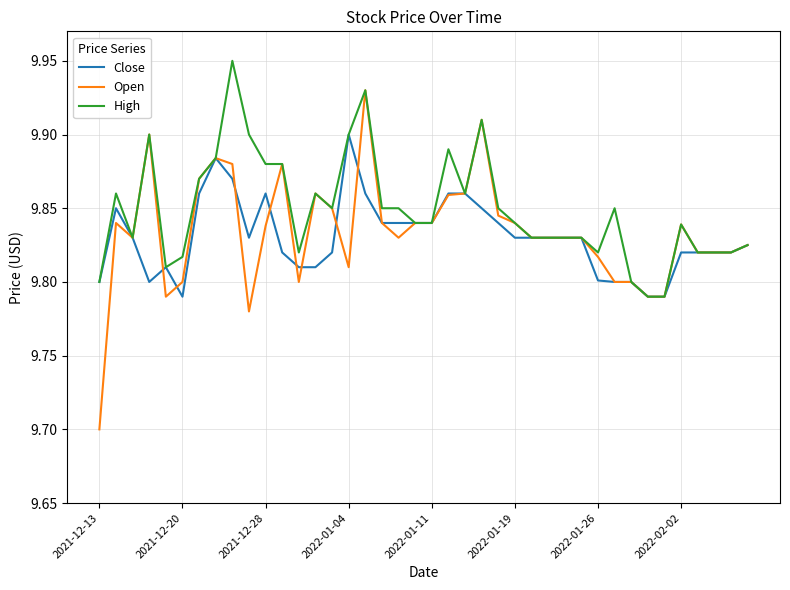

How many lines are shown in the chart?

3